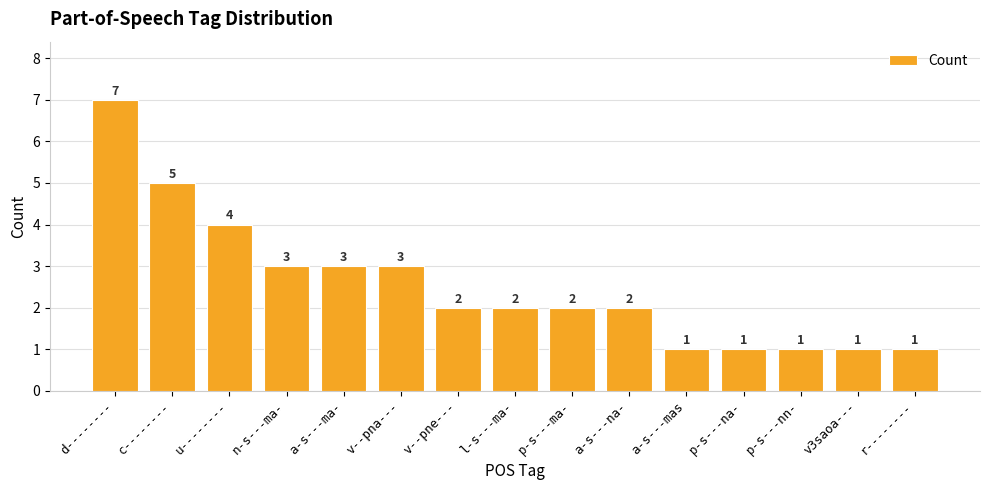

How many bars are there in total?

15